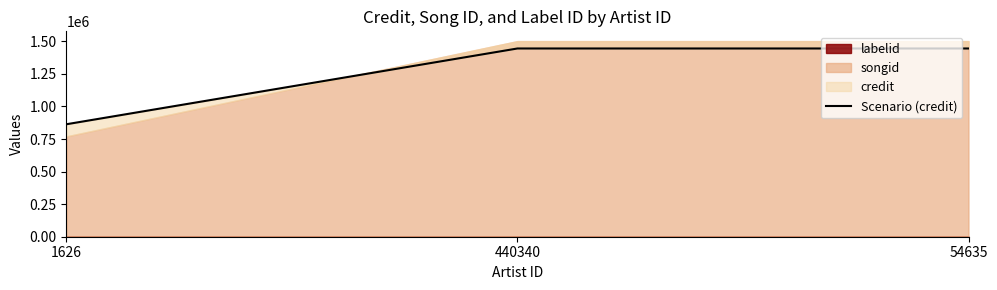

What value does the data have at 54635, to the nearest 100?

1444900